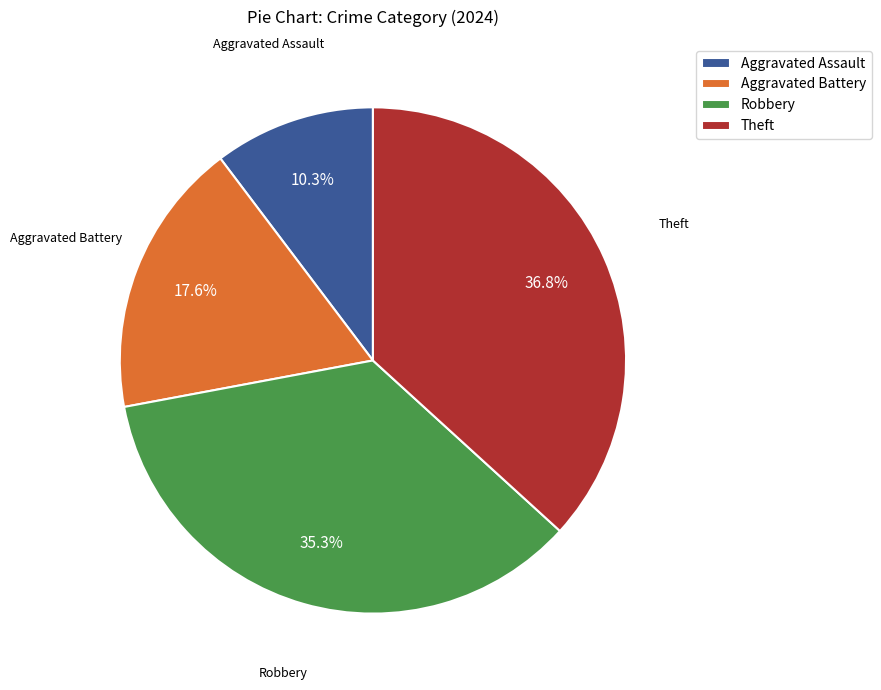

Rank the categories by value from highest to lowest.

Theft, Robbery, Aggravated Battery, Aggravated Assault